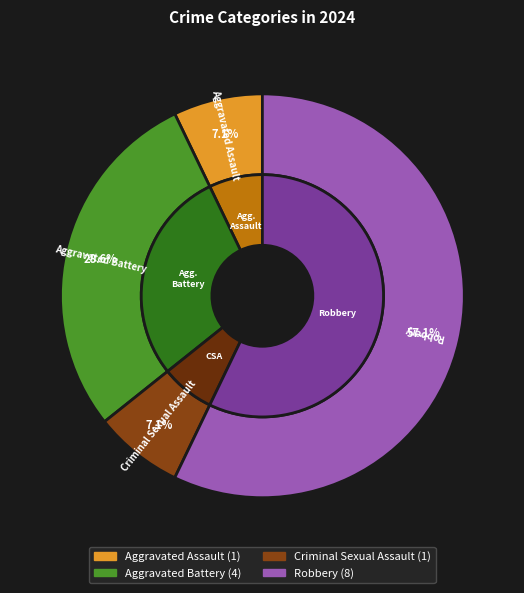

What percentage is the Aggravated Assault slice, to the nearest percent?

7%